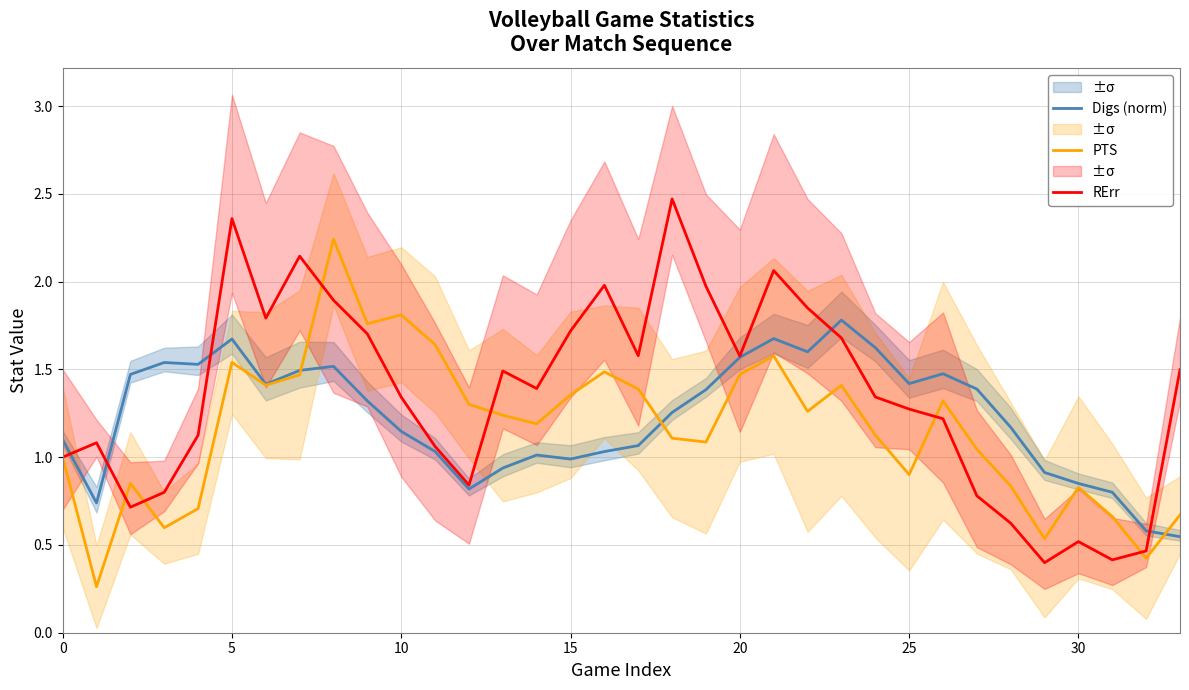

True or false: PTS and RErr intersect in this chart.

True